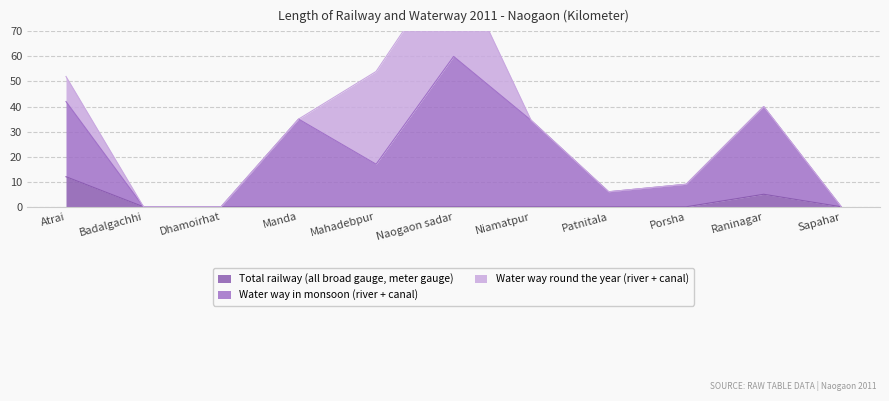

At which label does Total railway (all broad gauge, meter gauge) reach its peak?

Atrai